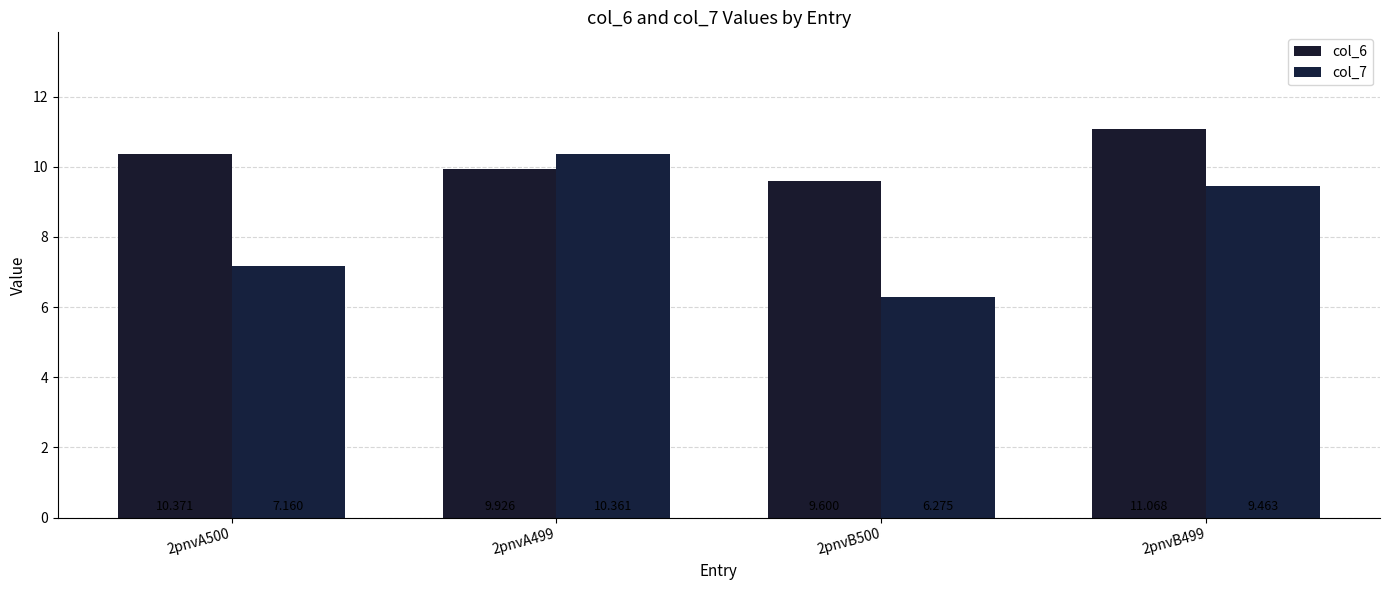

What is the difference between the maximum and second lowest values in the col_6 series?

1.1